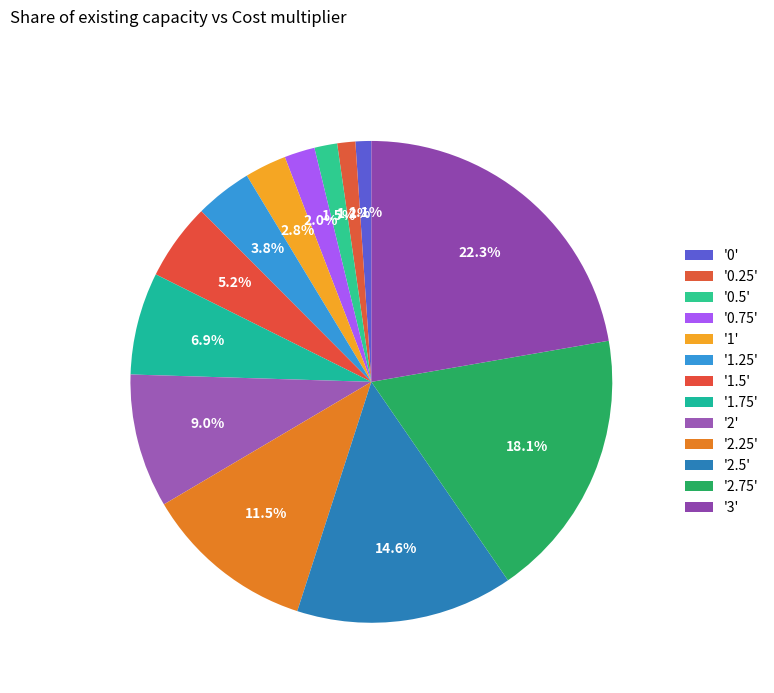

How many segments does this pie chart have?

13